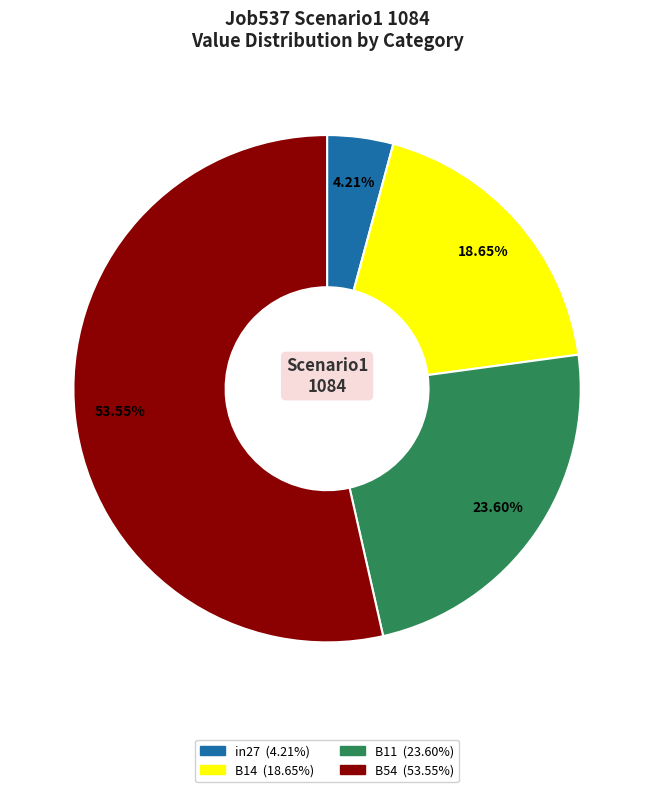

Is there a majority slice in this chart?

Yes